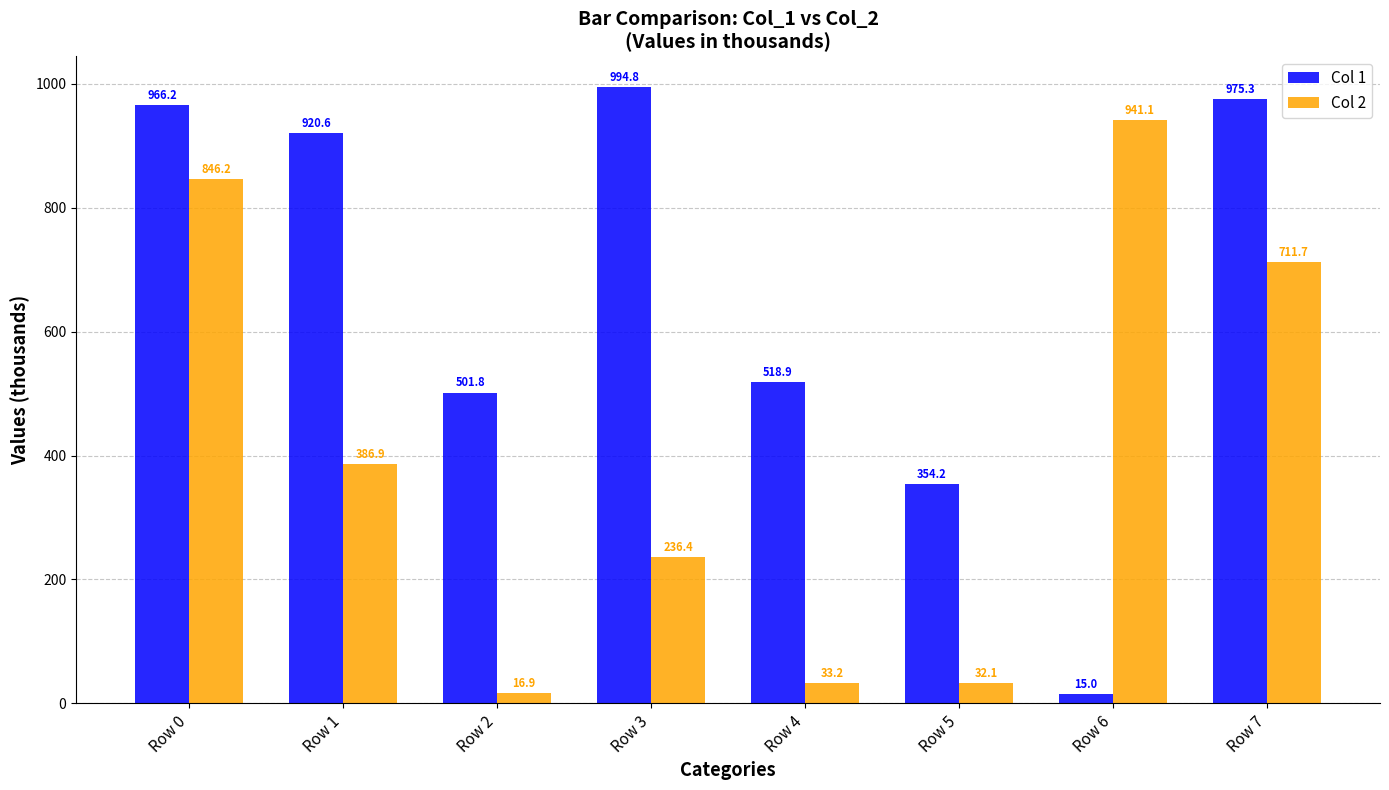

Reading left to right, extract all data points from this chart.

Col 1: Row 0=966.2	Row 1=920.6	Row 2=501.8	Row 3=994.8	Row 4=518.9	Row 5=354.2	Row 6=15.0	Row 7=975.3
Col 2: Row 0=846.2	Row 1=386.9	Row 2=16.9	Row 3=236.4	Row 4=33.2	Row 5=32.1	Row 6=941.1	Row 7=711.7